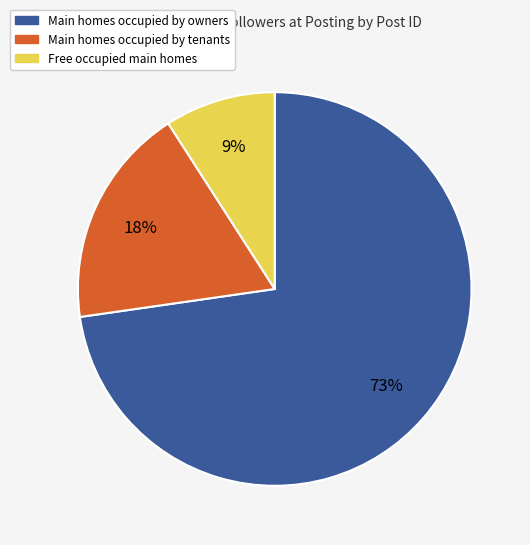

Count the number of slices in the pie.

3